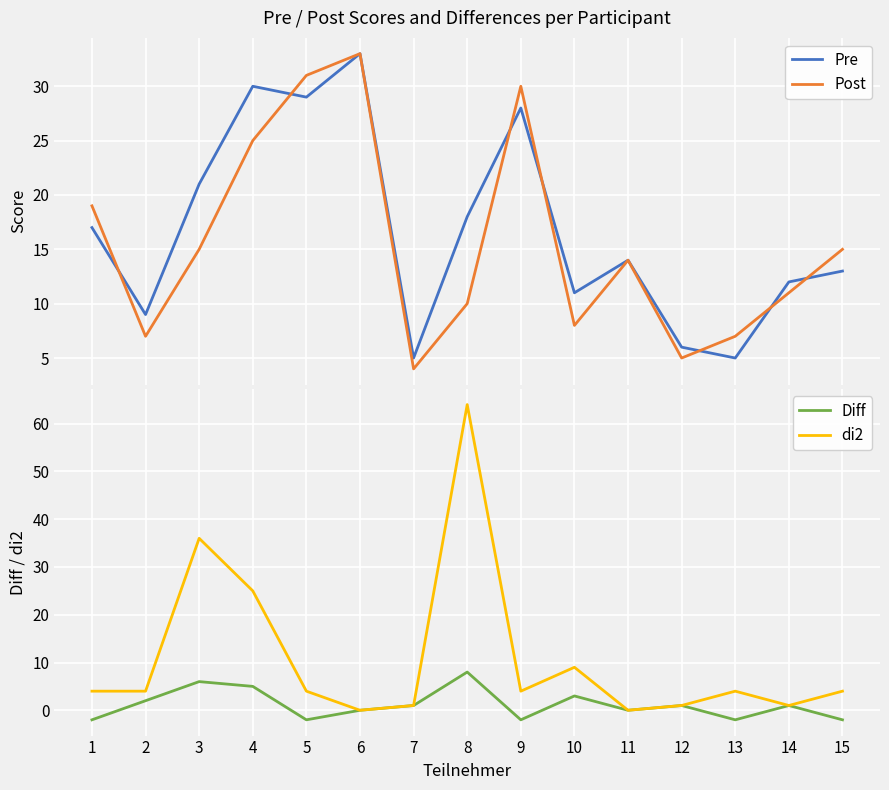

Which series has the widest spread of values?

di2